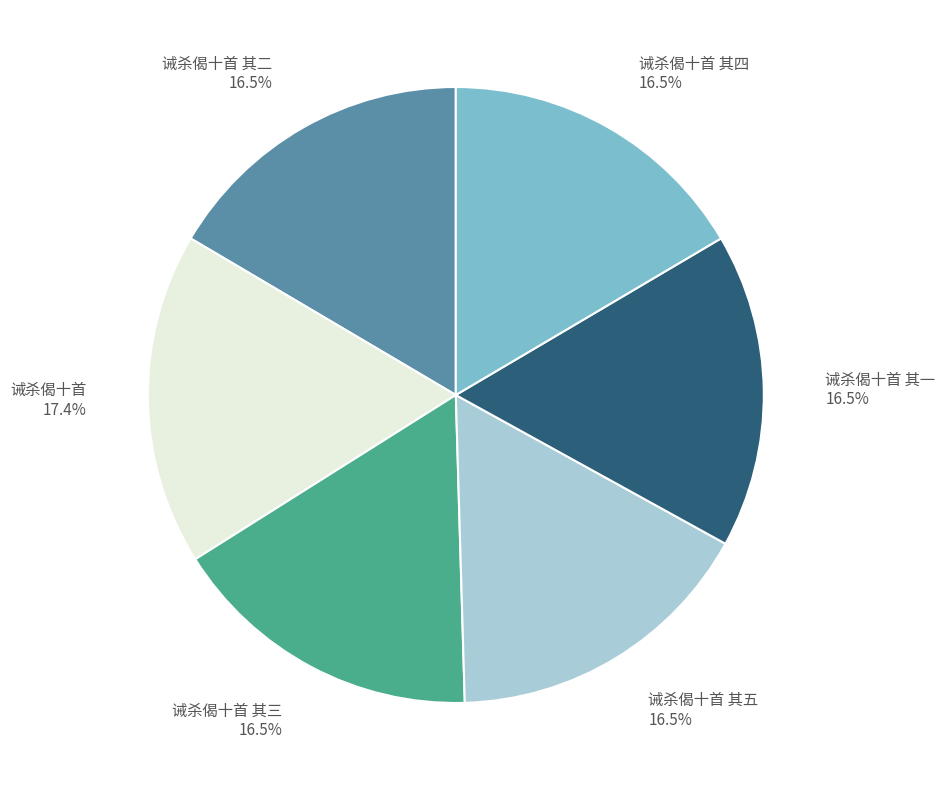

What percentage is the 诫杀偈十首 其一 slice, to the nearest percent?

17%